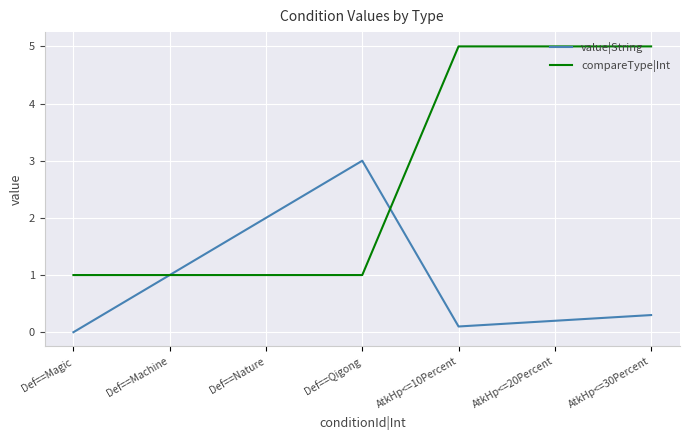

What is the spread (max minus min) of values at AtkHp<=10Percent?

4.9